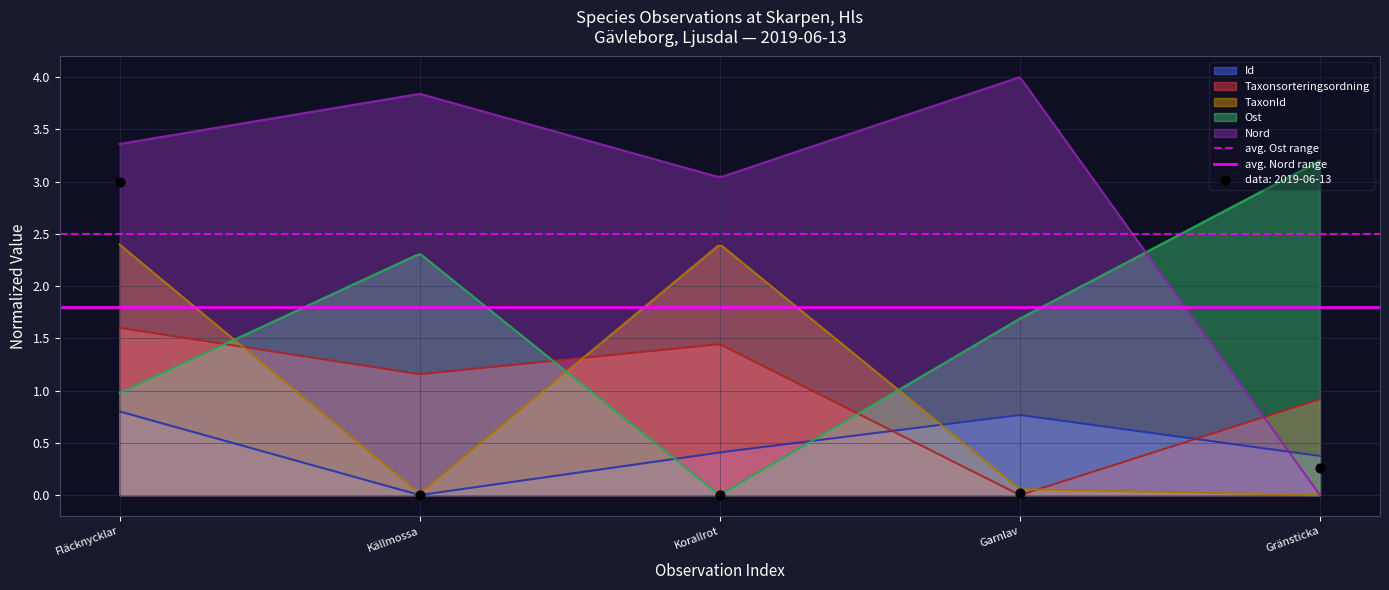

Is the value of avg. Nord range at Källmossa greater than the value of avg. Ost range at Källmossa?

No